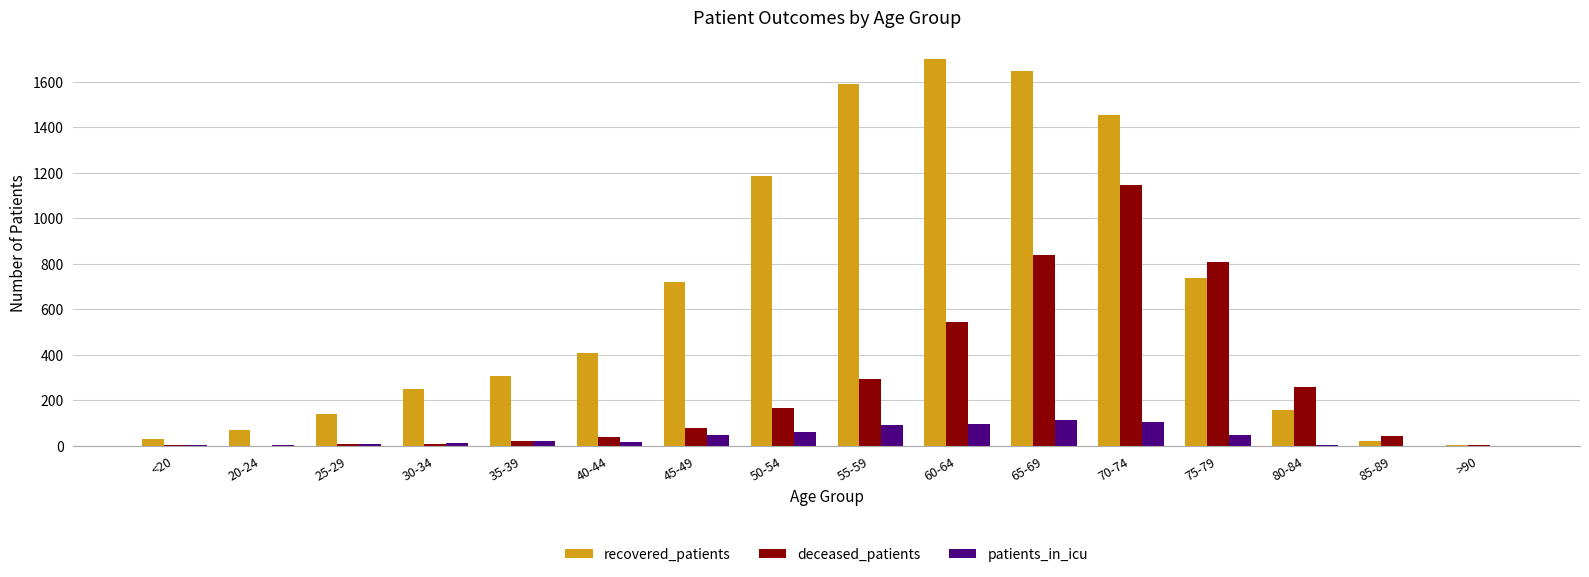

True or false: deceased_patients has a value of 545 at 60-64.

True